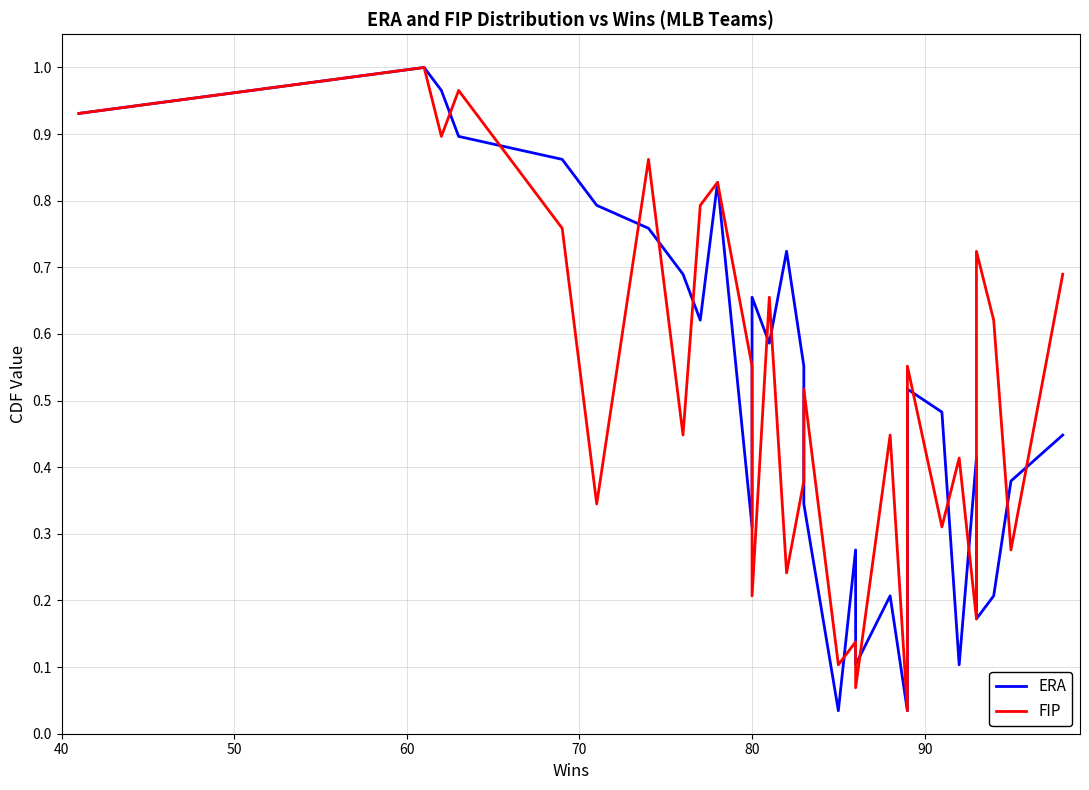

The ERA series shows 0.5 at 50. True or false?

False